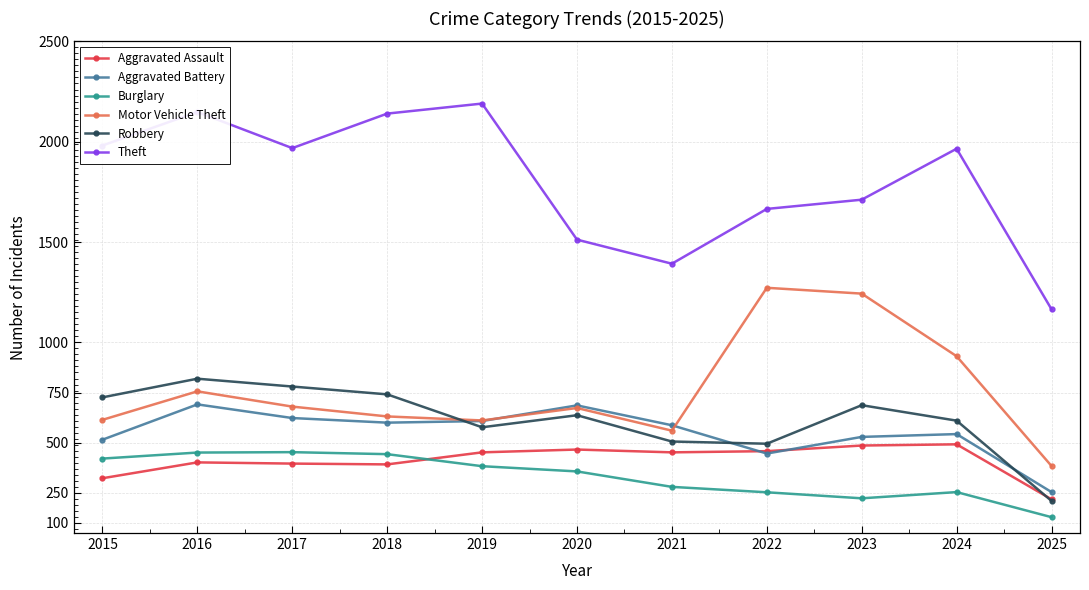

What are all the series names shown in the legend?

Aggravated Assault, Aggravated Battery, Burglary, Motor Vehicle Theft, Robbery, Theft